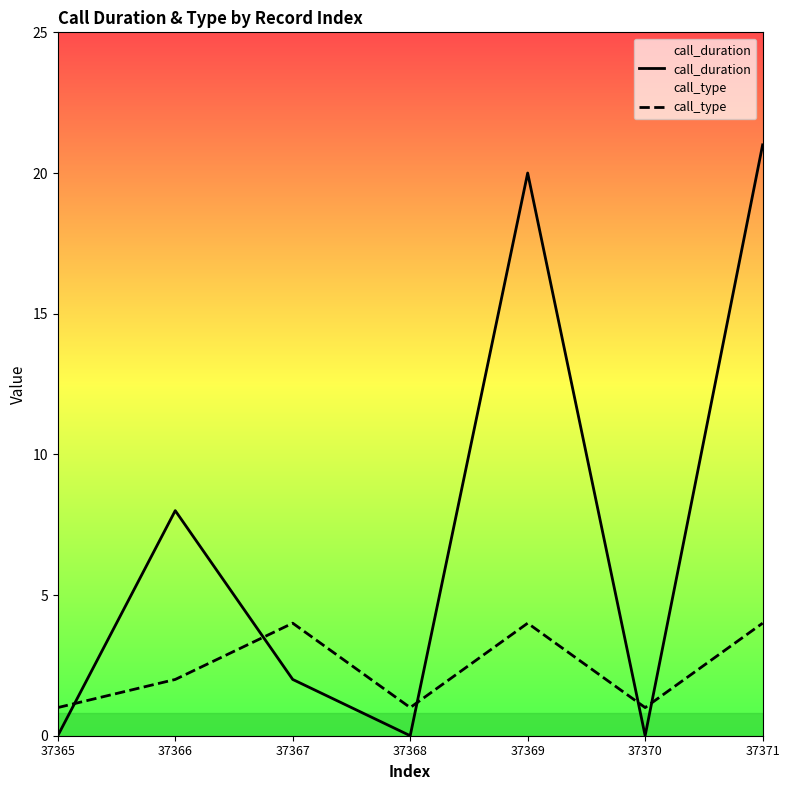

List the series in order of their peak value, highest first.

call_duration, call_type